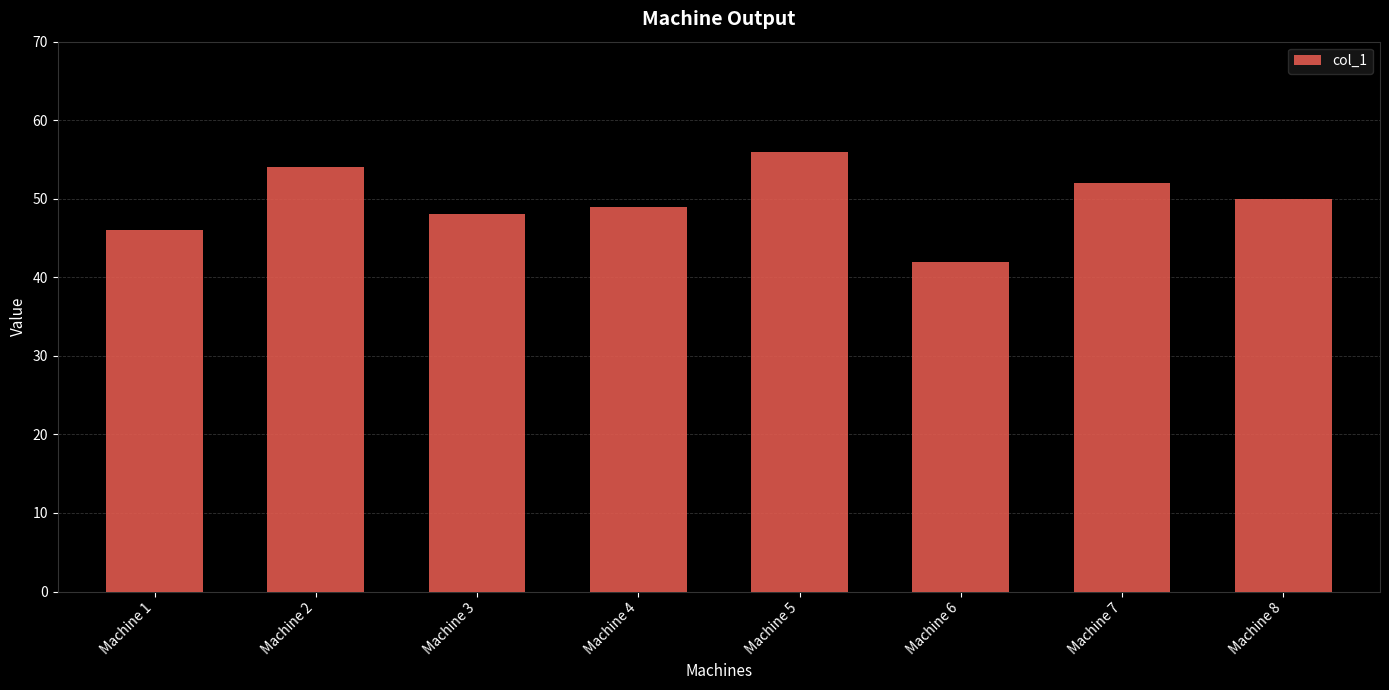

Are the bars horizontal?

No